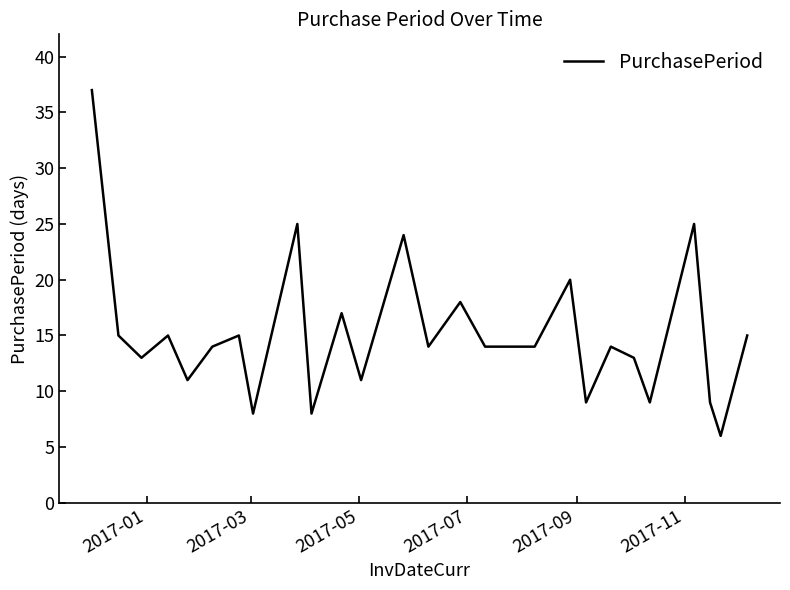

What is the difference between the maximum and minimum values?

31